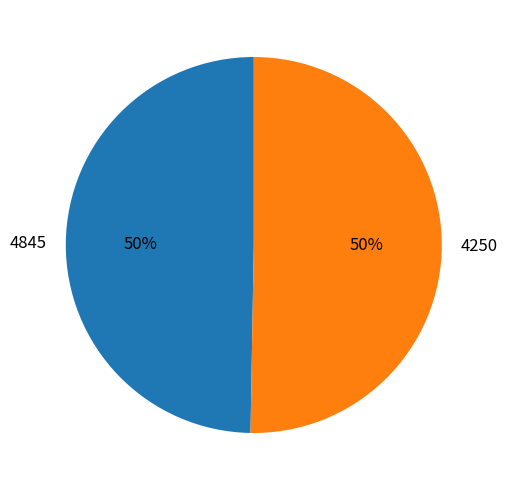

True or false: 4845 accounts for 50% of the total.

True